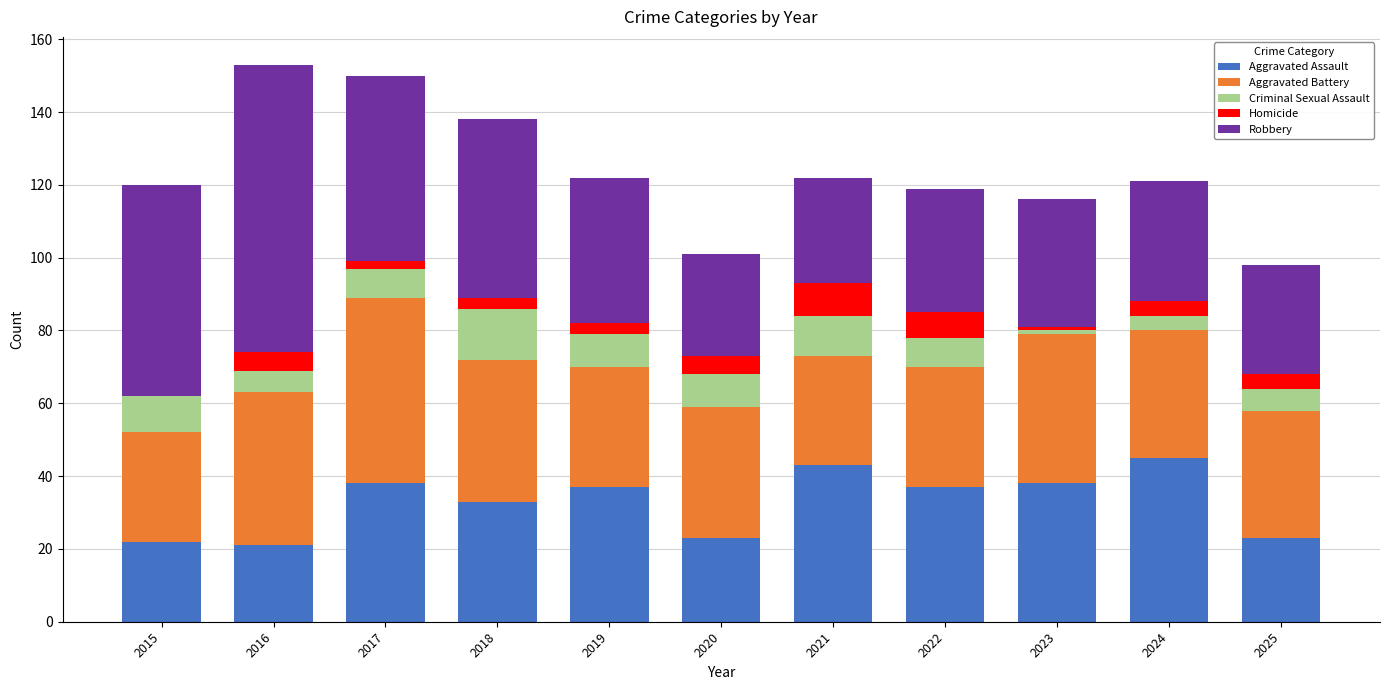

What is the total value across all series at 2022?

119